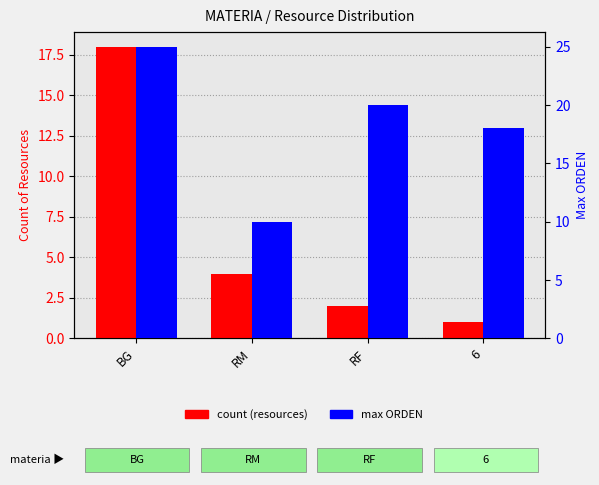

Which has a higher value, 6 or BG?

BG